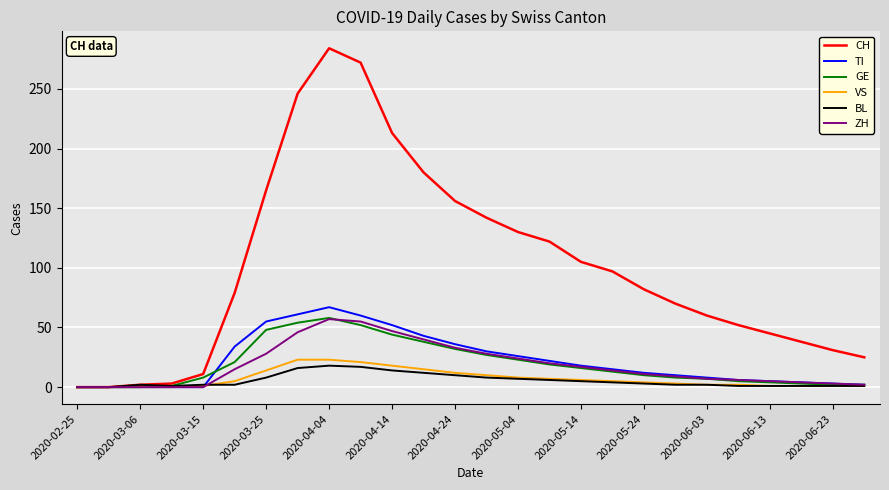

Which series has the largest range (max minus min)?

CH